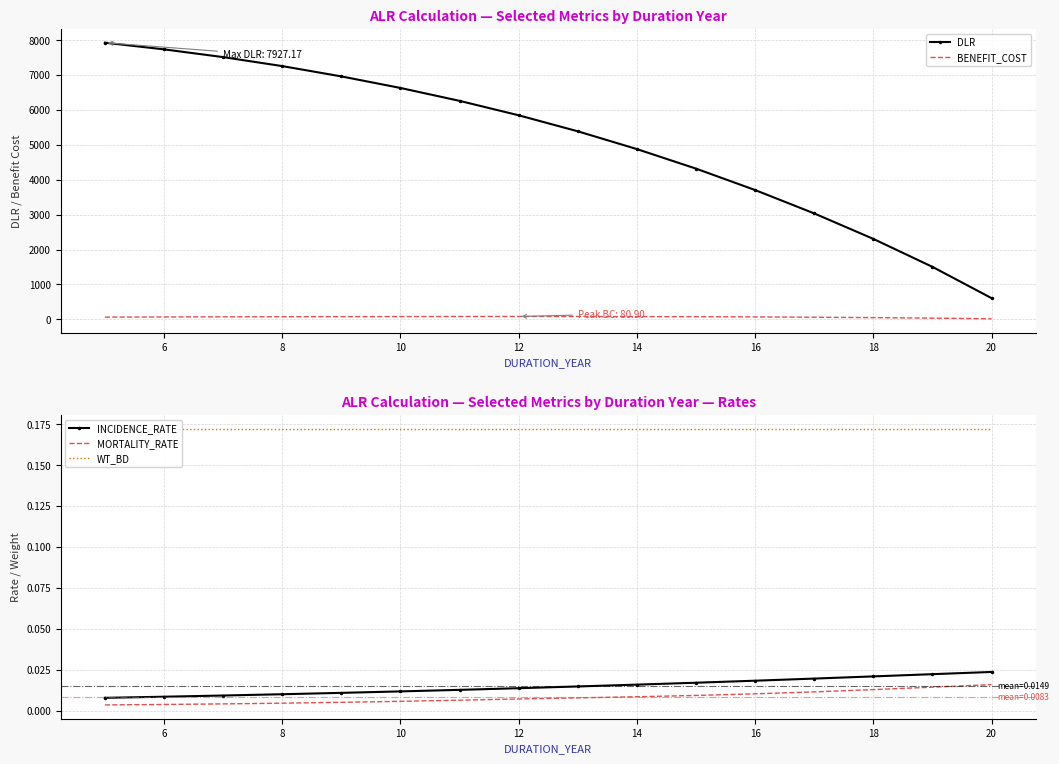

True or false: WT_BD has more than 1 points higher than both neighbors.

False